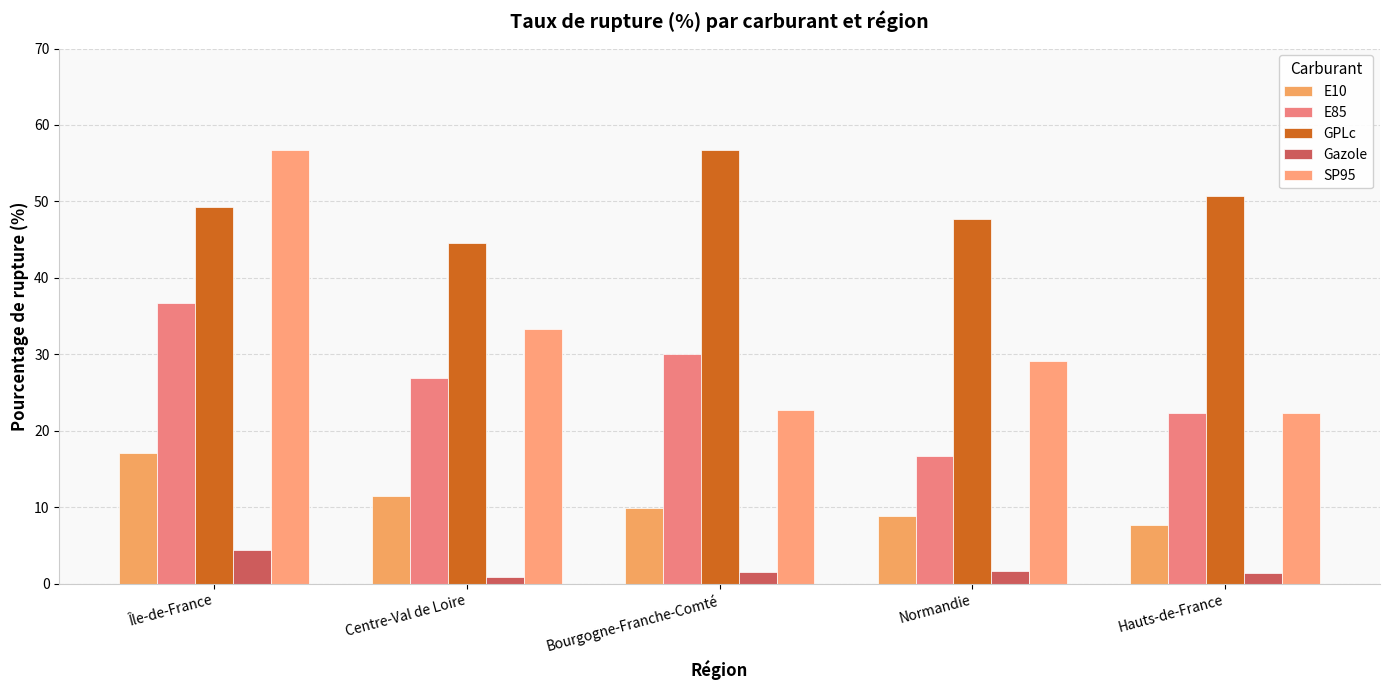

What is the label of the 4th bar from the left?

Normandie